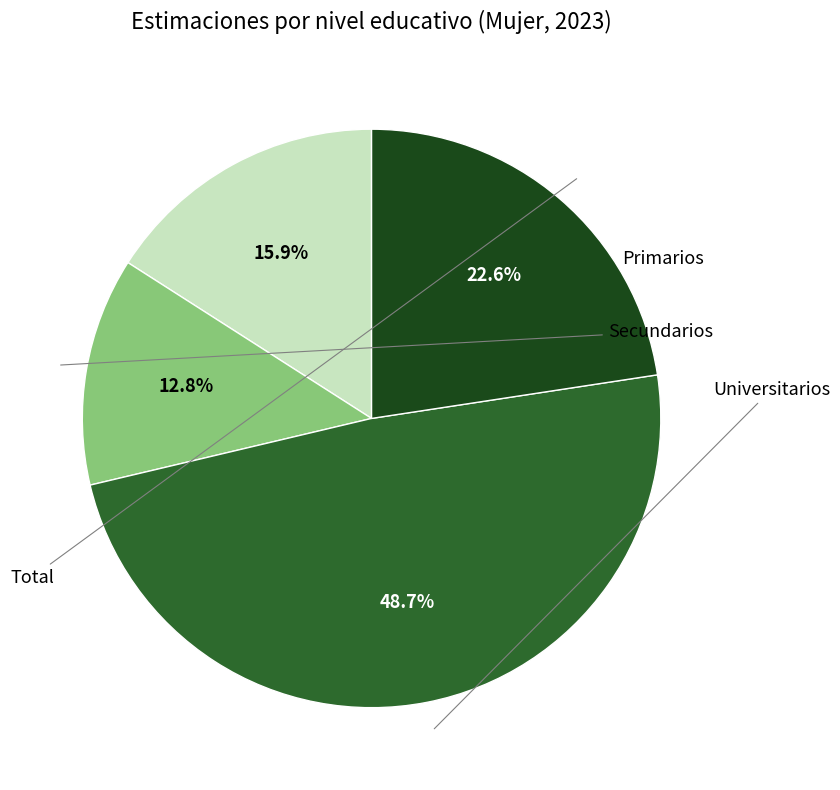

Does any single category account for the majority?

No